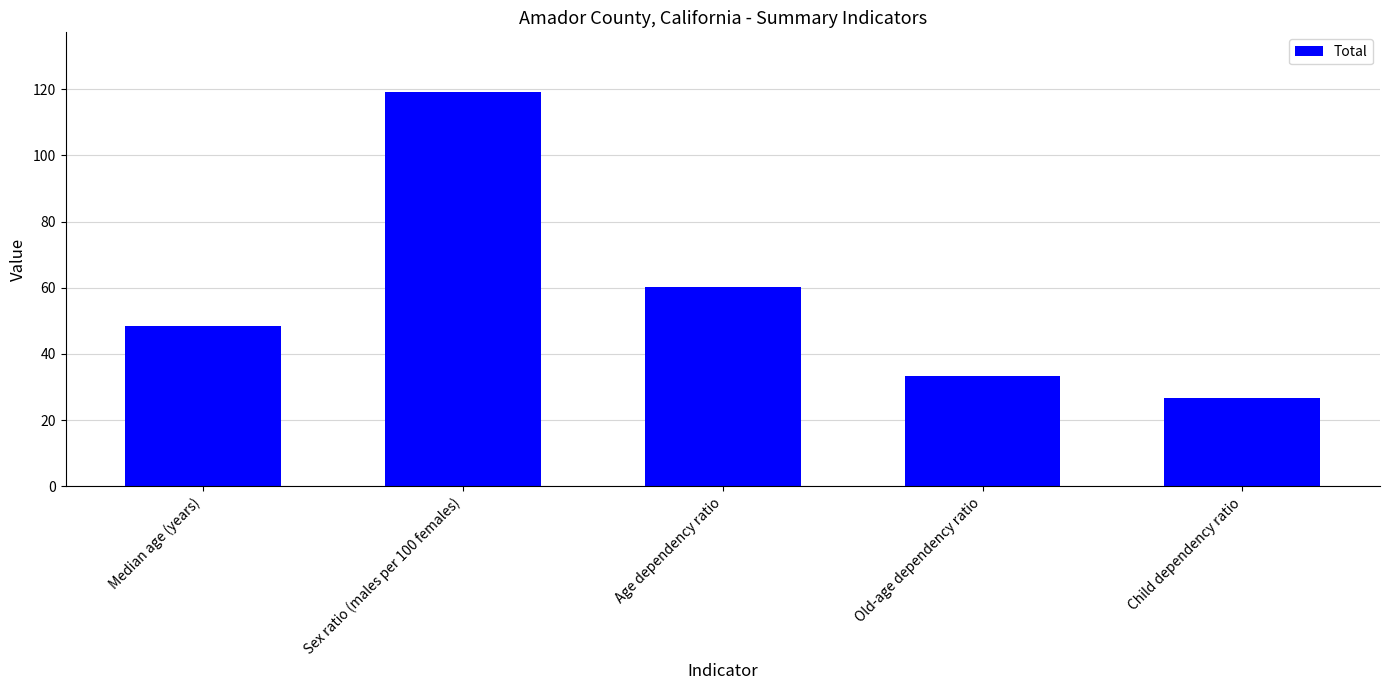

What value does the data have at Sex ratio (males per 100 females)?

119.3